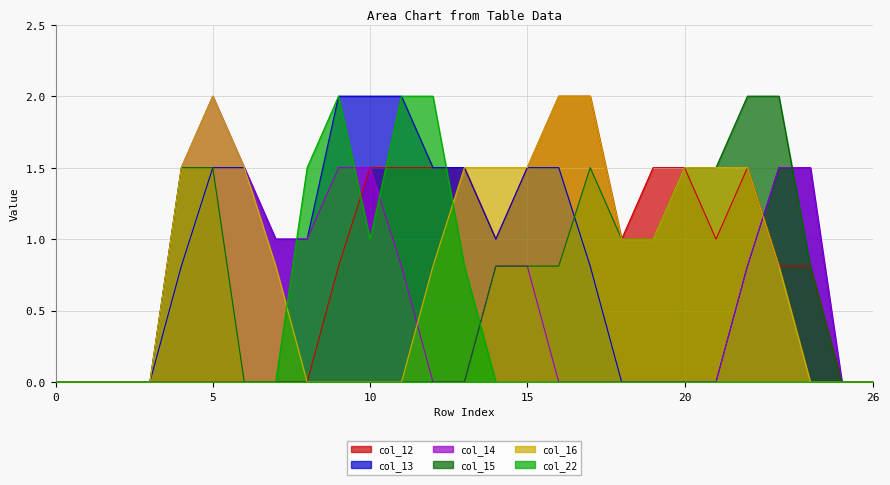

The value of col_22 at 11 is 1.3. True or false?

False